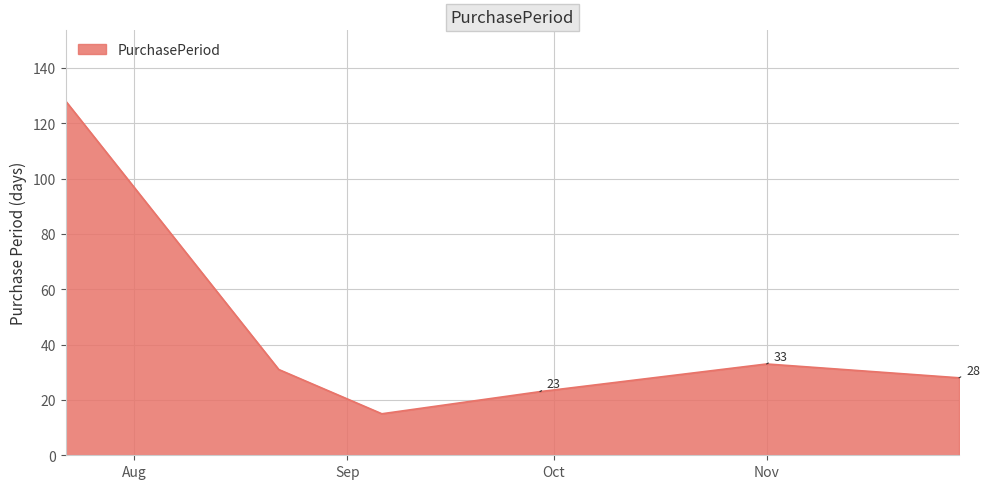

What is the difference between the maximum and minimum values?

113